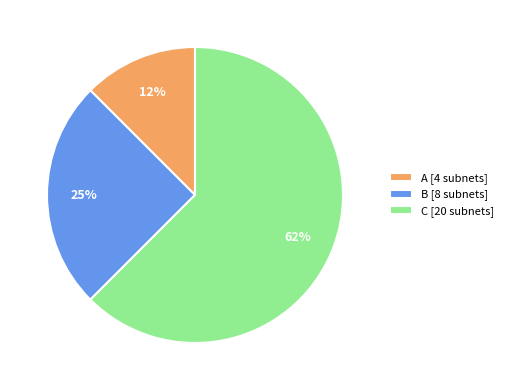

To the nearest percent, what portion does B [8 subnets] represent?

25%